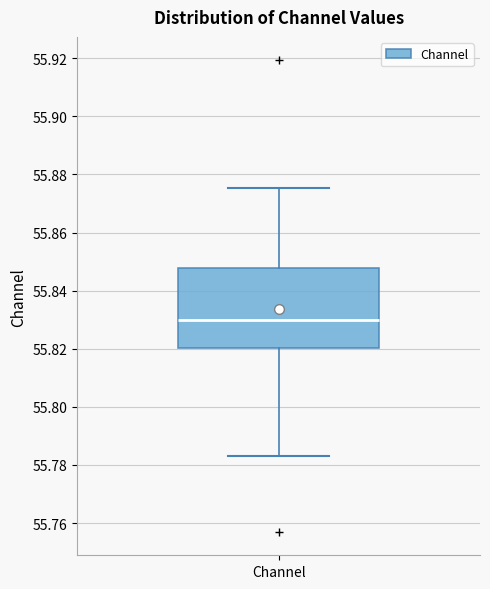

Read this box plot against the y-axis: the position of the median line, the range covered by the box, and the ends of both whiskers. The values are not printed on the chart, so give them approximately, as read against the axis.

median 55.830, box 55.820 to 55.848, whiskers 55.784 to 55.876